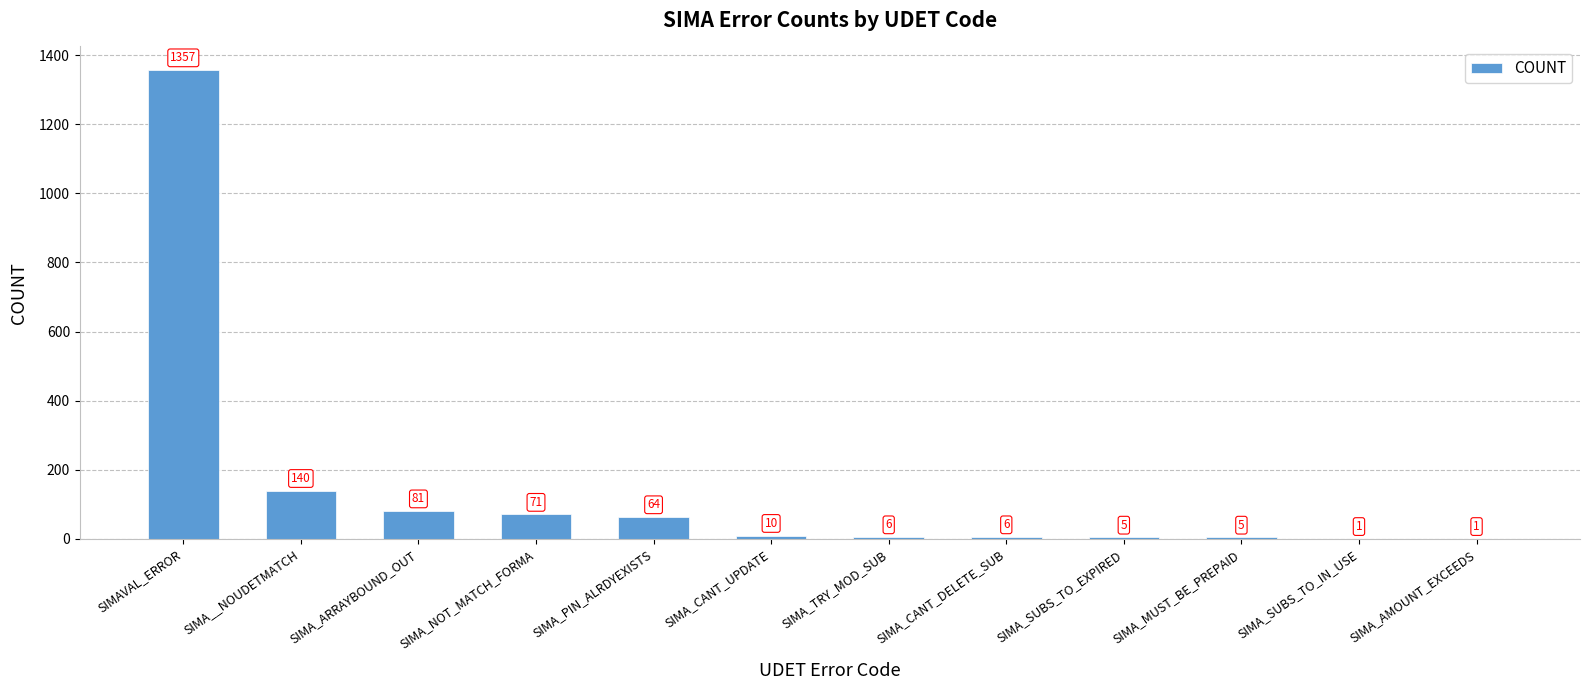

Count the number of data series in this chart.

1